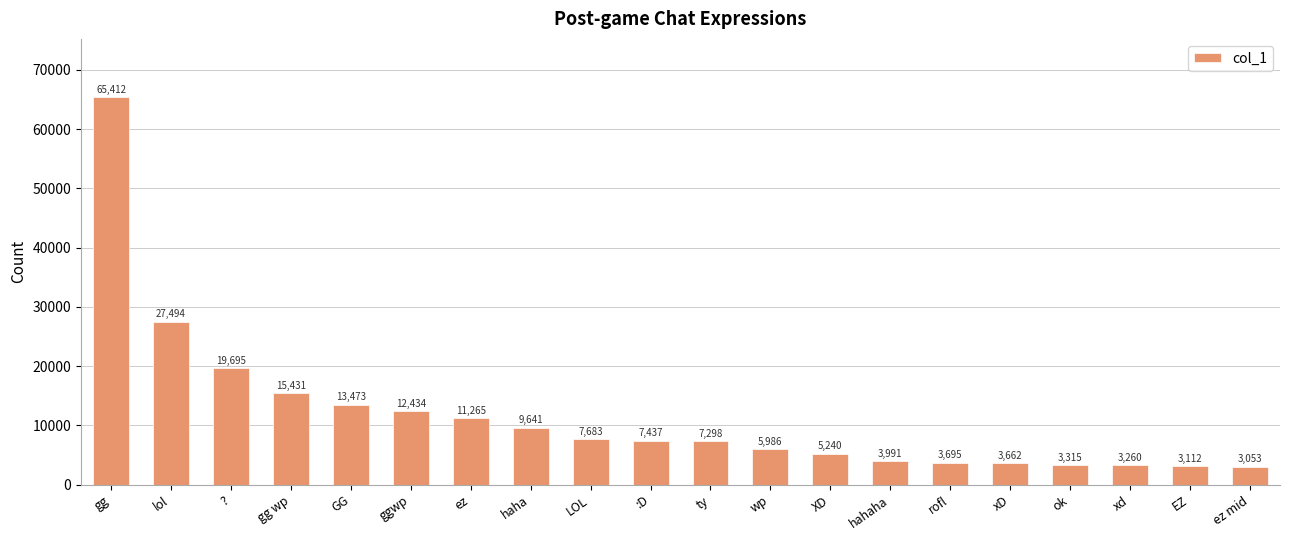

What is the label of the 20th bar from the left?

ez mid